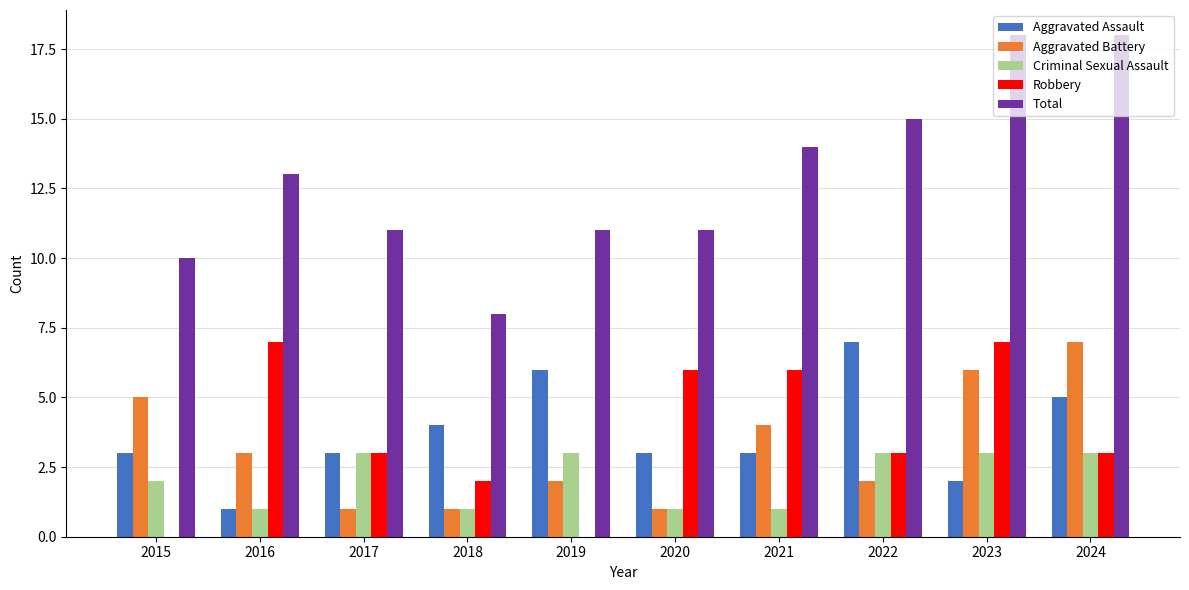

Reading left to right, transcribe all the data shown in this chart.

Aggravated Assault: 2015=3	2016=1	2017=3	2018=4	2019=6	2020=3	2021=3	2022=7	2023=2	2024=5
Aggravated Battery: 2015=5	2016=3	2017=1	2018=1	2019=2	2020=1	2021=4	2022=2	2023=6	2024=7
Criminal Sexual Assault: 2015=2	2016=1	2017=3	2018=1	2019=3	2020=1	2021=1	2022=3	2023=3	2024=3
Robbery: 2015=0	2016=7	2017=3	2018=2	2019=0	2020=6	2021=6	2022=3	2023=7	2024=3
Total: 2015=10	2016=13	2017=11	2018=8	2019=11	2020=11	2021=14	2022=15	2023=18	2024=18